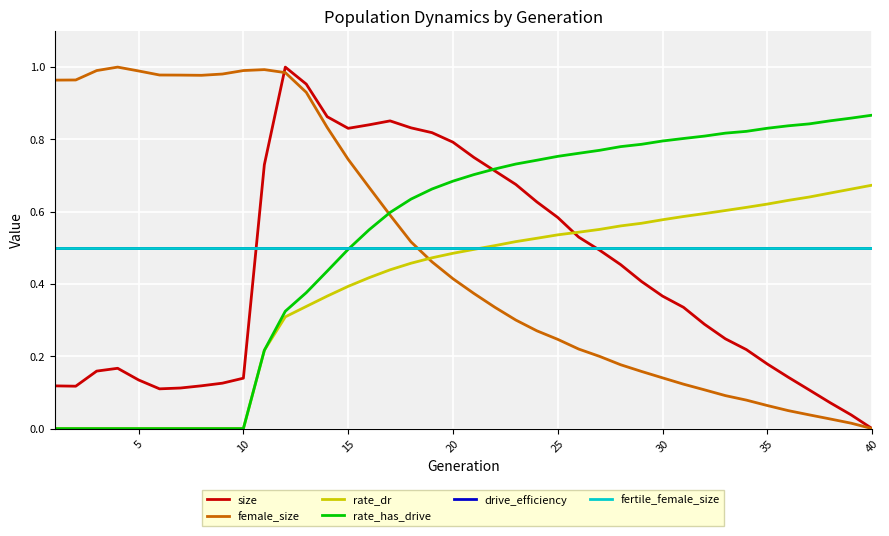

Does the chart display data point markers on the line(s)?

No